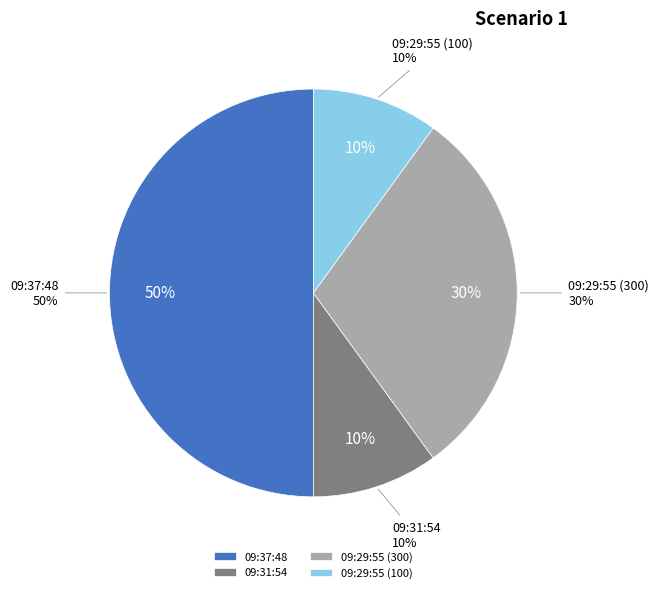

What is the ratio of the value at 09:29:55 (100) to the value at 09:37:48?

0.2